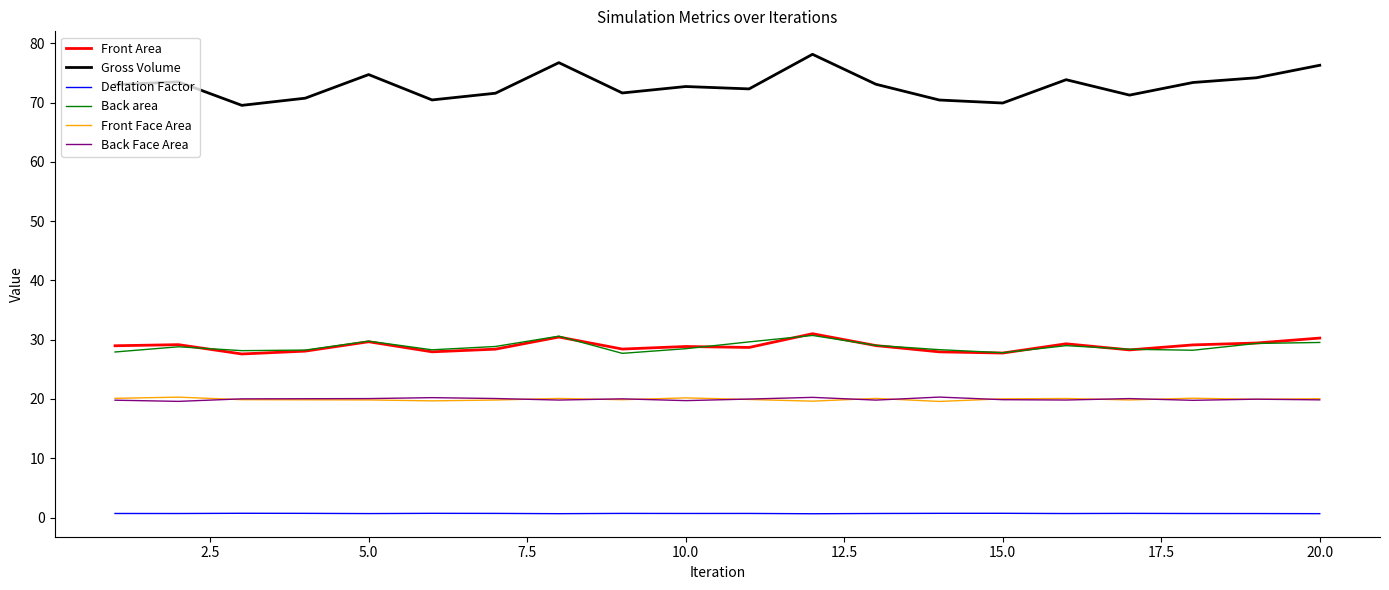

True or false: Gross Volume and Back area cross at least once.

False